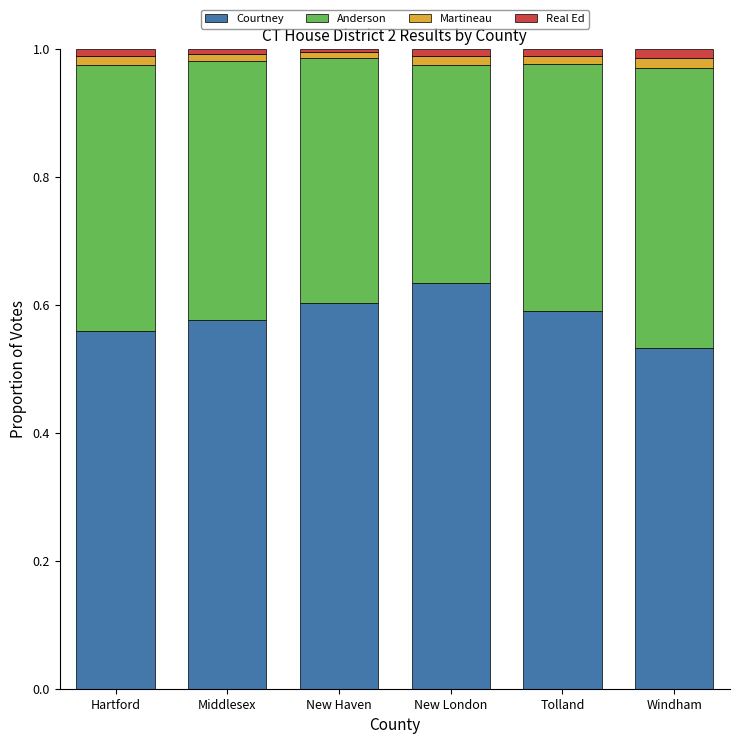

True or false: Courtney has a value of 0.6 at New Haven.

True